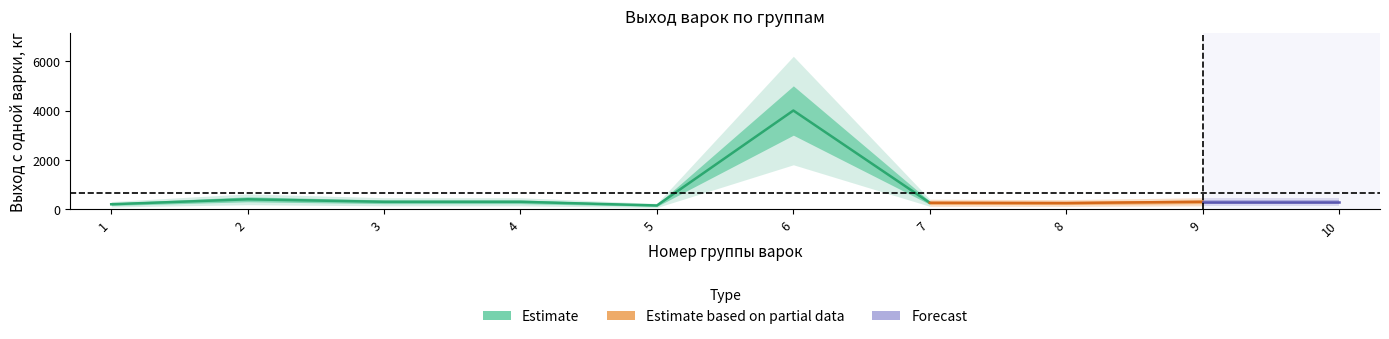

At how many categories does at least one series exceed 1945?

1